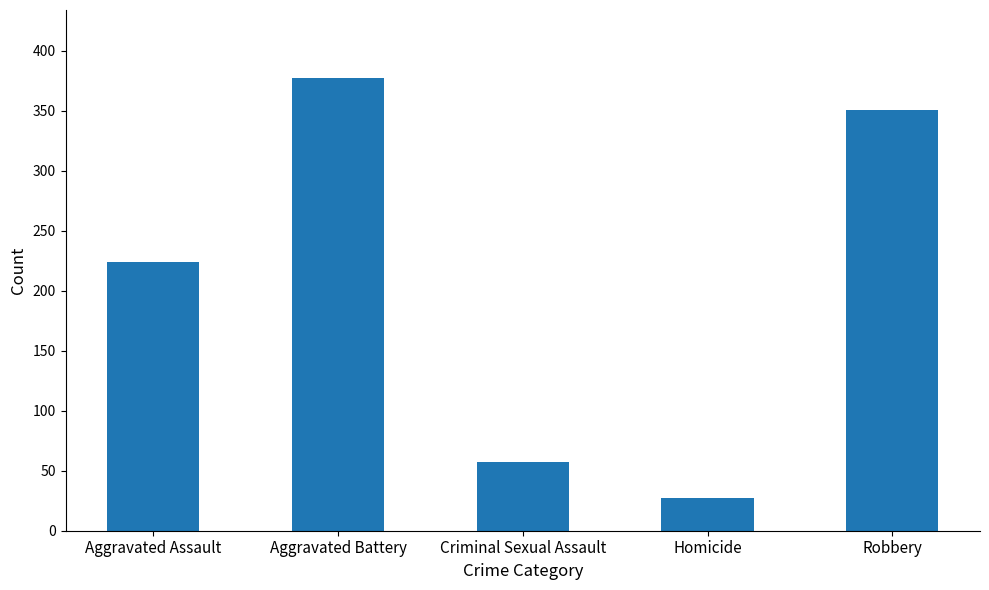

What is the sum of all values?

1036.0